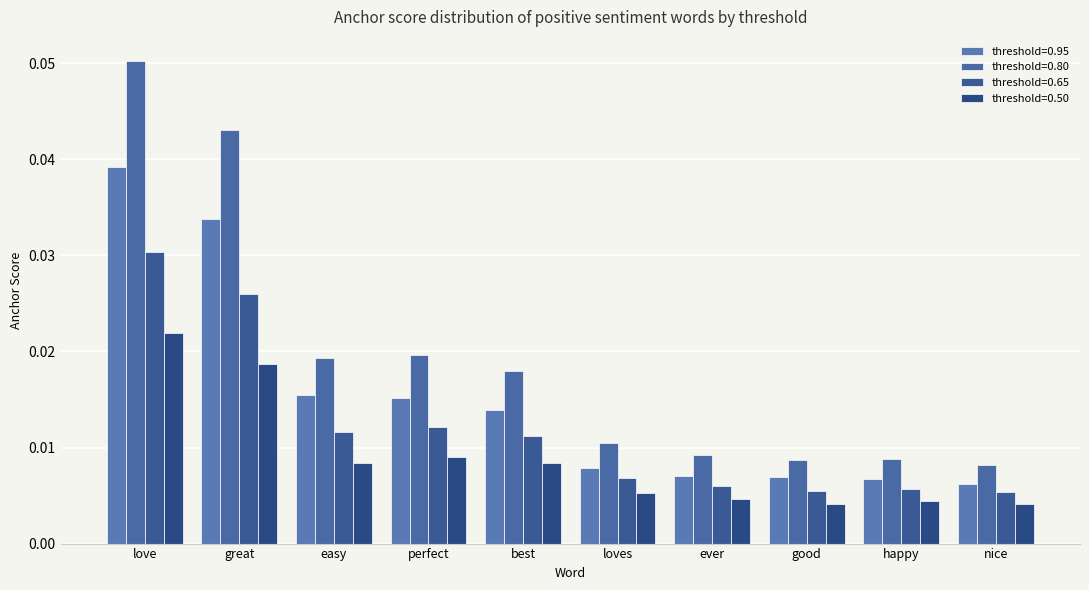

Reading left to right, list all the values displayed in this chart.

0.95-positive anchor score: love=0.0	great=0.0	easy=0.0	perfect=0.0	best=0.0	loves=0.0	ever=0.0	good=0.0	happy=0.0	nice=0.0
0.8-positive anchor score: love=0.1	great=0.0	easy=0.0	perfect=0.0	best=0.0	loves=0.0	ever=0.0	good=0.0	happy=0.0	nice=0.0
0.65-positive anchor score: love=0.0	great=0.0	easy=0.0	perfect=0.0	best=0.0	loves=0.0	ever=0.0	good=0.0	happy=0.0	nice=0.0
0.5-positive anchor score: love=0.0	great=0.0	easy=0.0	perfect=0.0	best=0.0	loves=0.0	ever=0.0	good=0.0	happy=0.0	nice=0.0